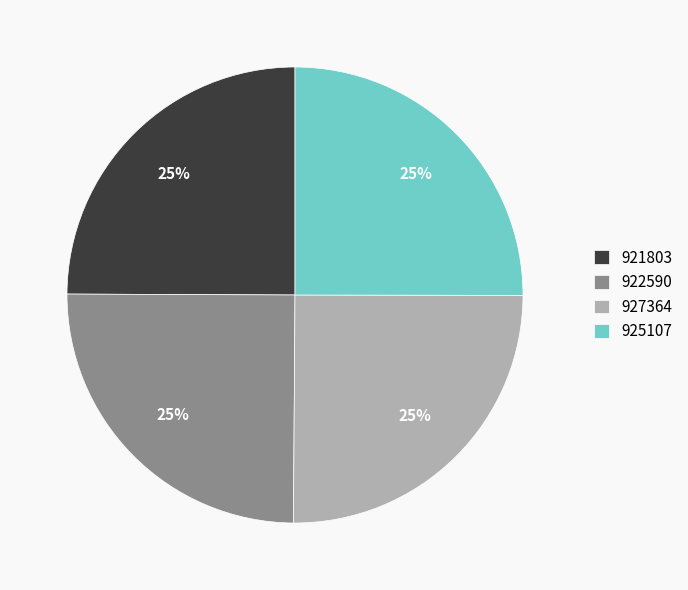

How many segments does this pie chart have?

4